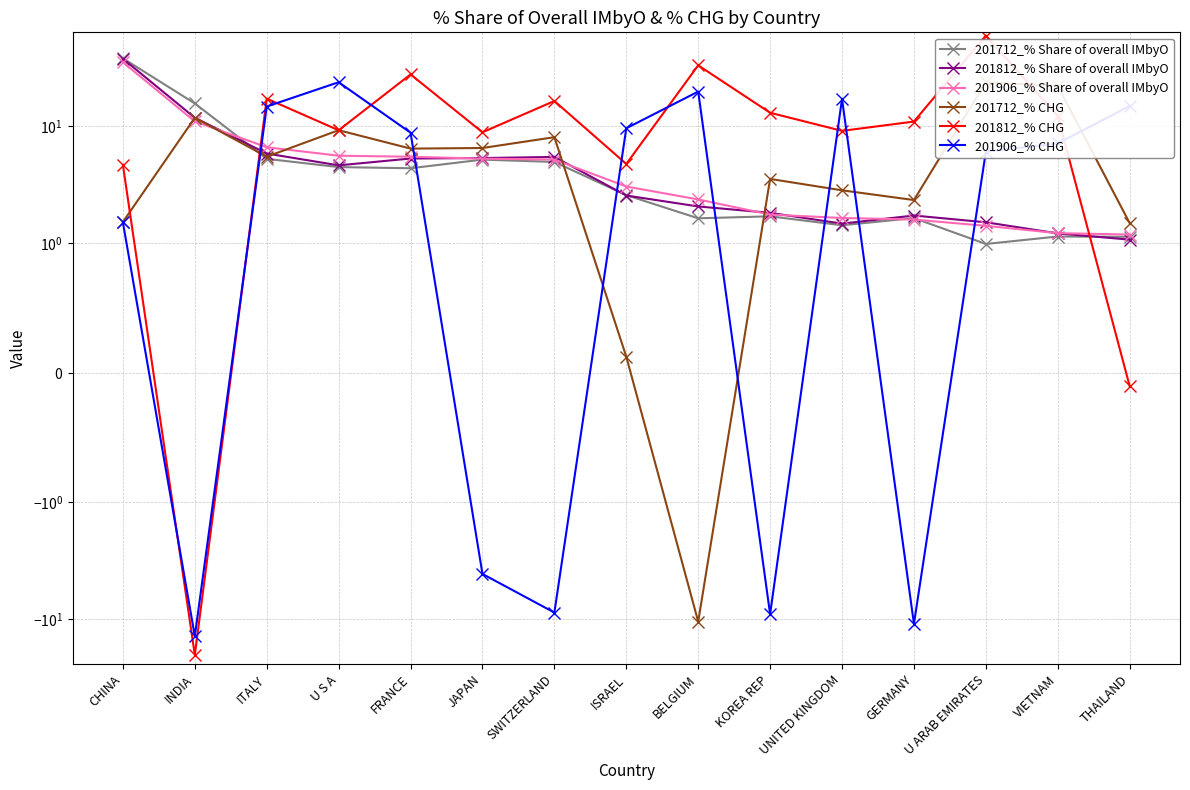

The value of 201712_% Share of overall IMbyO at U S A is 4.5. True or false?

True